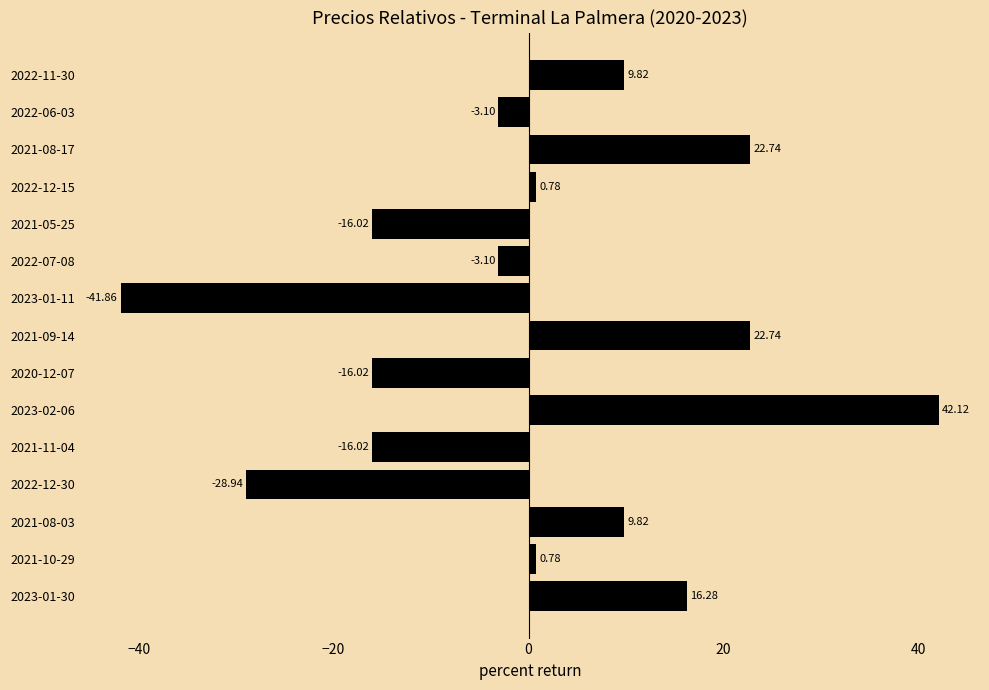

What is the change in value from 2023-01-30 to 2022-12-30?

-45.2